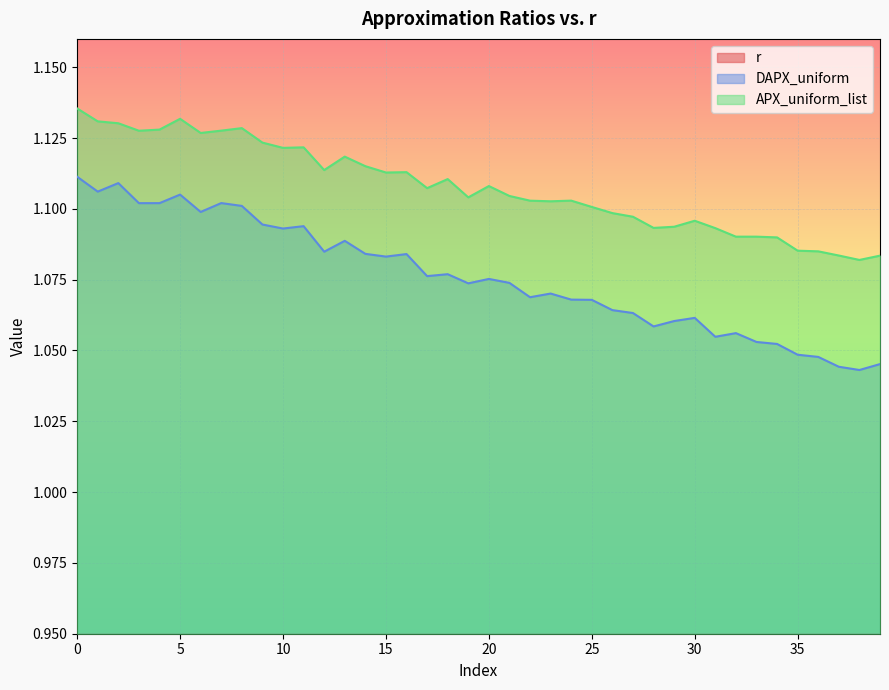

What are all the series names shown in the legend?

r, DAPX_uniform, APX_uniform_list